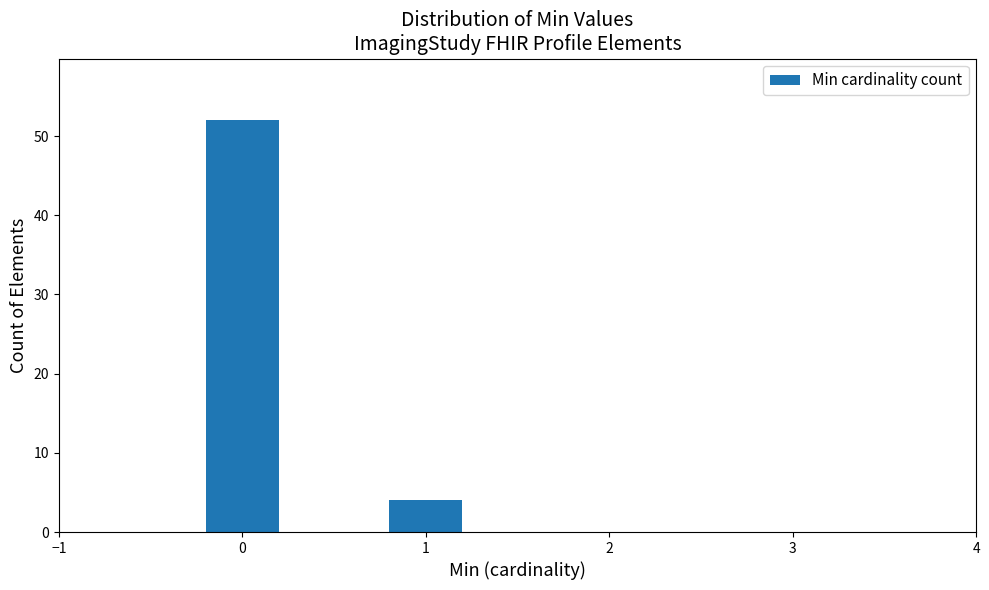

Reading left to right, list all the values displayed in this chart.

52	4